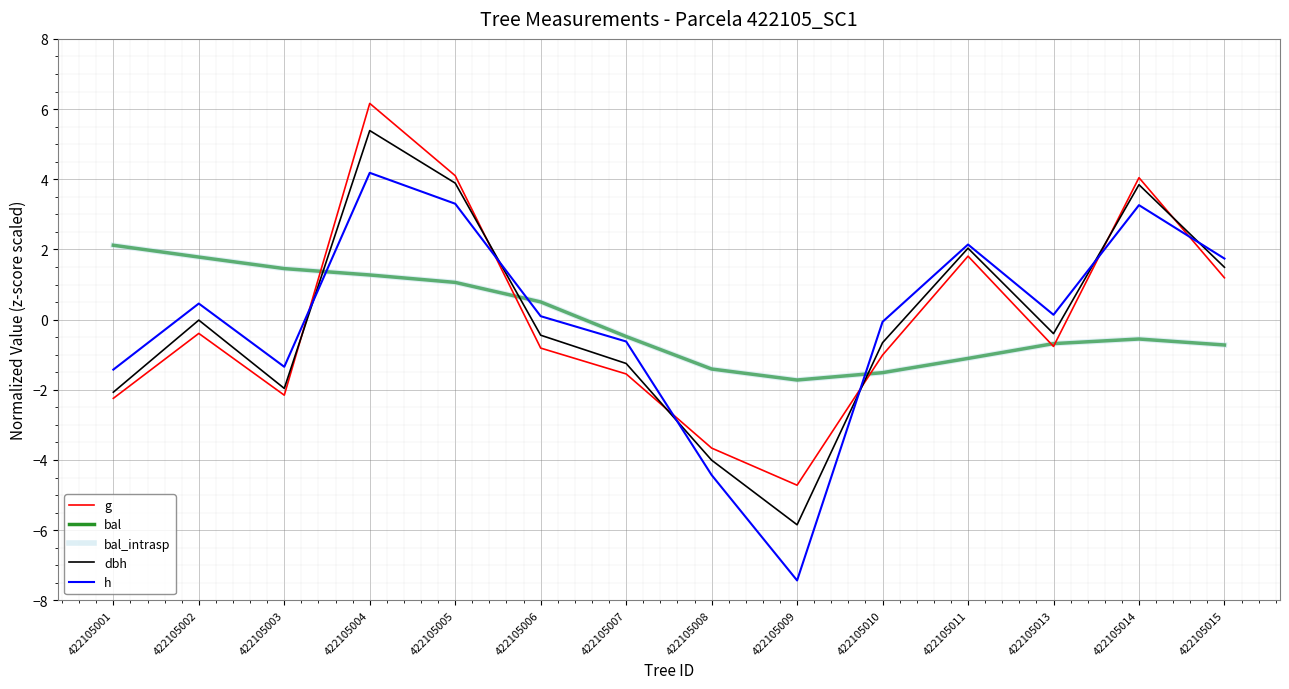

Is this an area chart (filled region under the line)?

No